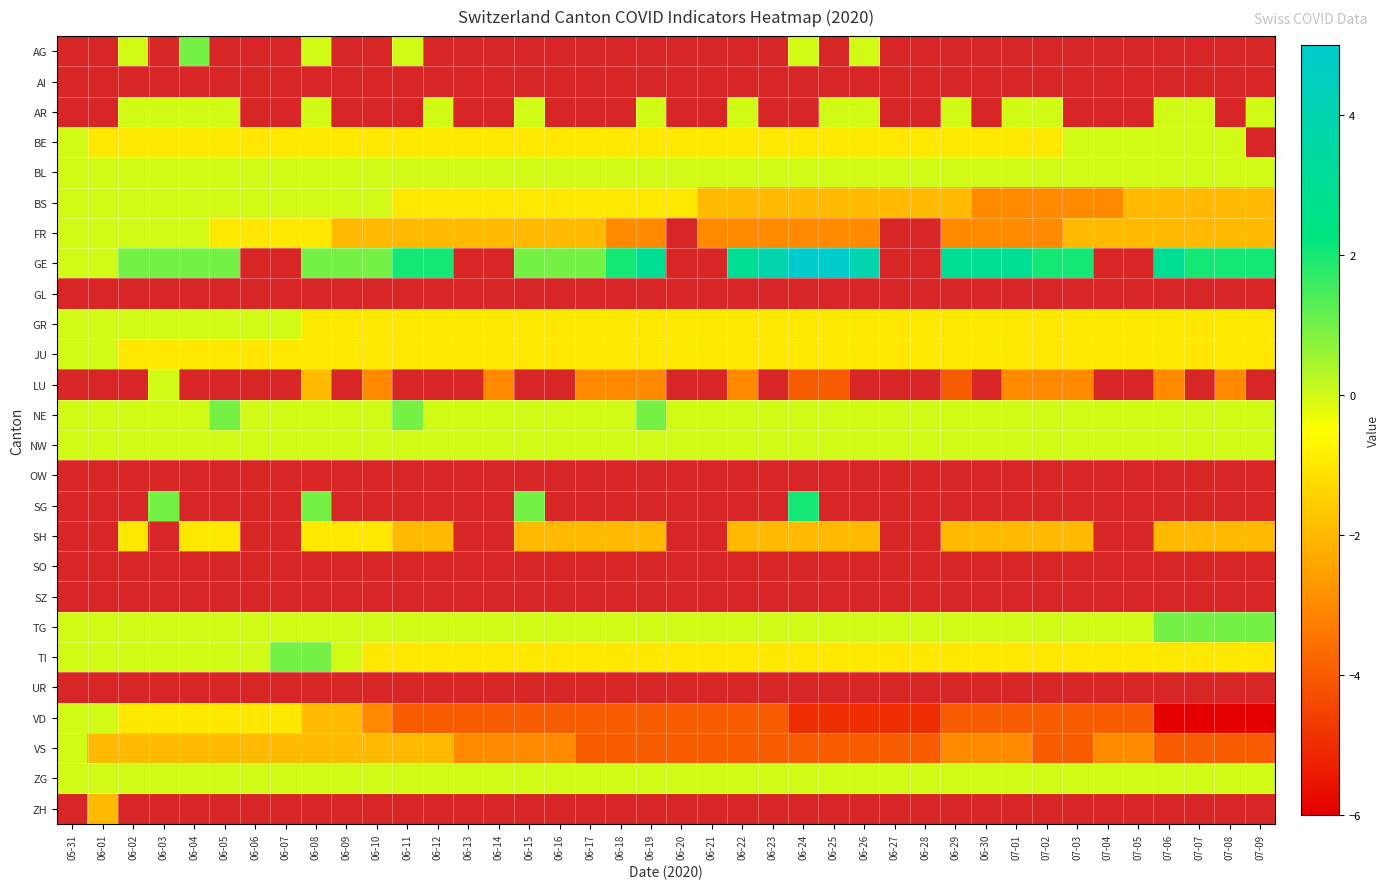

List the labels in order of GE value, smallest first.

05-31, 06-01, 06-02, 06-03, 06-04, 06-05, 06-06, 06-07, 06-08, 06-09, 06-10, 06-11, 06-12, 06-13, 06-14, 06-15, 06-16, 06-17, 06-18, 07-08, 06-19, 06-20, 06-21, 07-02, 07-03, 07-07, 07-09, 06-22, 06-29, 06-30, 07-01, 06-23, 06-26, 06-24, 06-25, 06-27, 06-28, 07-04, 07-05, 07-06